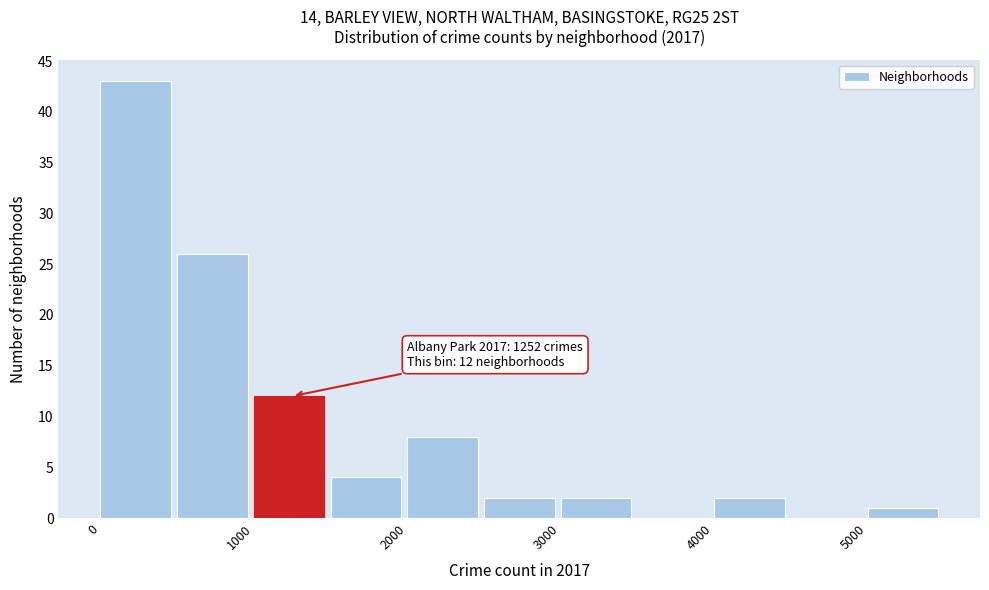

Over which range of the x-axis is the bar tallest?

0 to 500